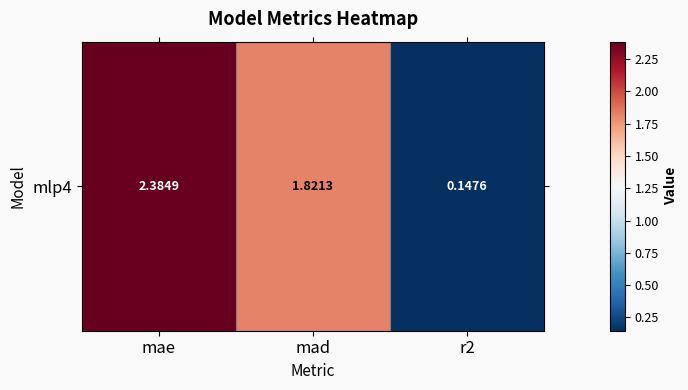

What is the maximum value shown in the chart?

2.4